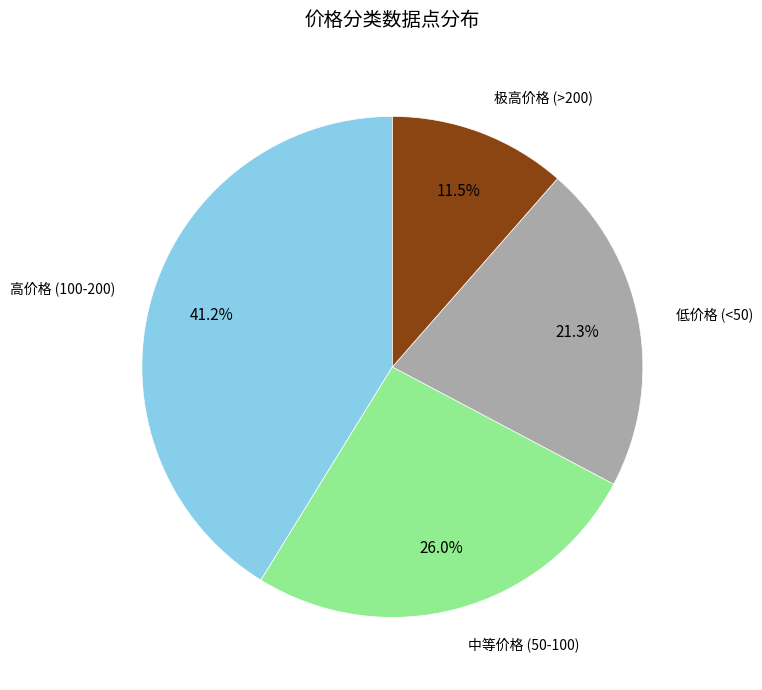

To the nearest percent, what portion does 低价格 (<50) represent?

21%